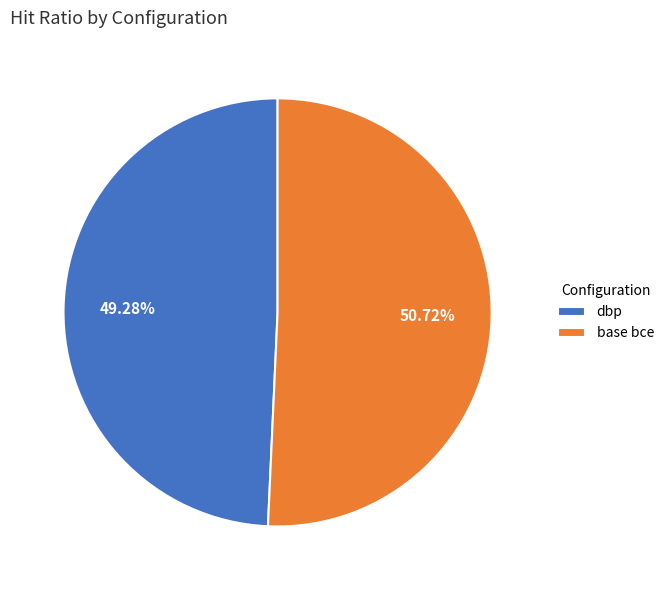

Approximately how many times larger is the value at base bce compared to dbp?

1.0